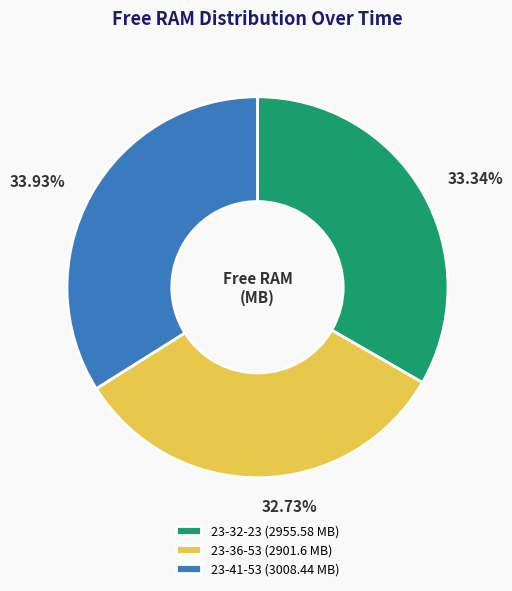

What is the ratio of the value at 23-41-53 (3008.44 MB) to the value at 23-32-23 (2955.58 MB)?

1.0